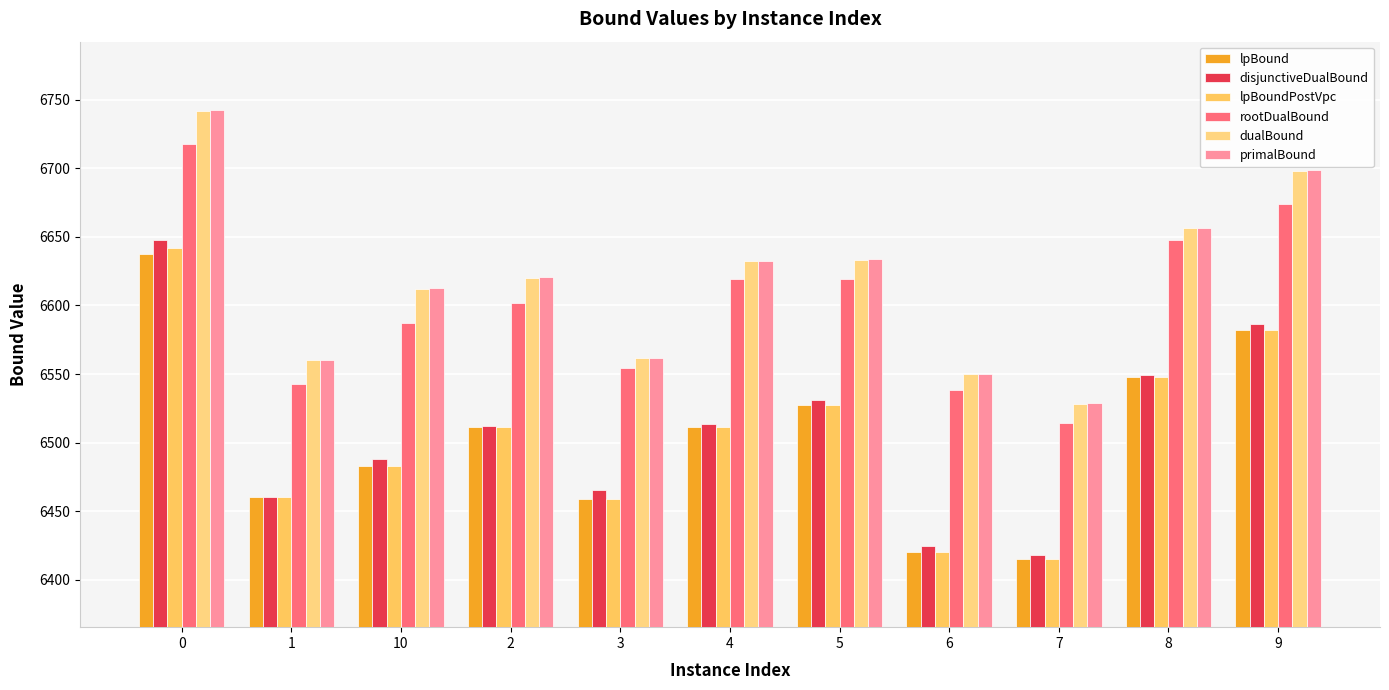

Reading left to right, extract all data points from this chart.

lpBound: 0=6637.2	1=6460.3	10=6483.0	2=6511.2	3=6458.6	4=6511.3	5=6527.3	6=6420.4	7=6415.5	8=6548.0	9=6582.2
disjunctiveDualBound: 0=6647.6	1=6460.3	10=6488.3	2=6511.8	3=6465.6	4=6513.3	5=6531.4	6=6424.7	7=6417.9	8=6549.4	9=6586.1
lpBoundPostVpc: 0=6641.7	1=6460.3	10=6483.0	2=6511.2	3=6458.6	4=6511.3	5=6527.3	6=6420.4	7=6415.5	8=6548.2	9=6582.2
rootDualBound: 0=6717.4	1=6542.8	10=6587.0	2=6601.7	3=6554.3	4=6619.5	5=6619.5	6=6538.4	7=6514.6	8=6647.4	9=6673.9
dualBound: 0=6741.5	1=6560.2	10=6612.0	2=6620.3	3=6561.5	4=6632.1	5=6633.1	6=6550.2	7=6528.4	8=6656.1	9=6698.0
primalBound: 0=6742.2	1=6560.6	10=6612.7	2=6620.6	3=6561.7	4=6632.7	5=6633.6	6=6550.3	7=6528.7	8=6656.6	9=6698.6